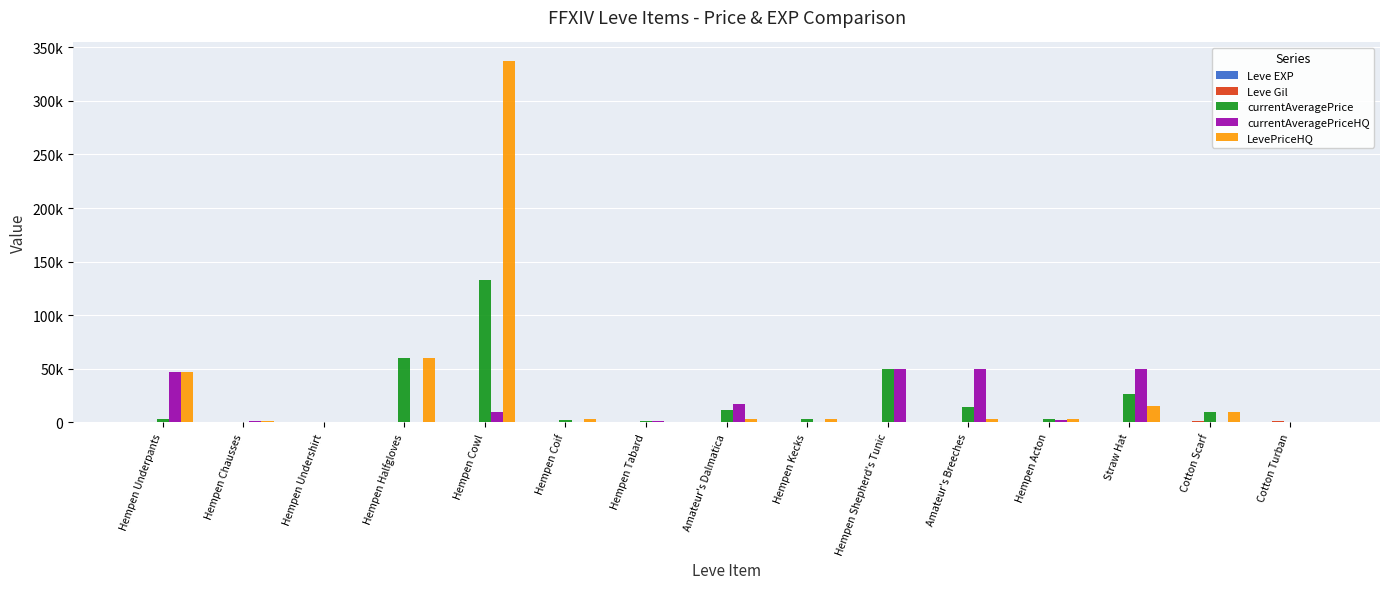

List the series in order of their peak value, lowest first.

Leve EXP, Leve Gil, currentAveragePriceHQ, currentAveragePrice, LevePriceHQ